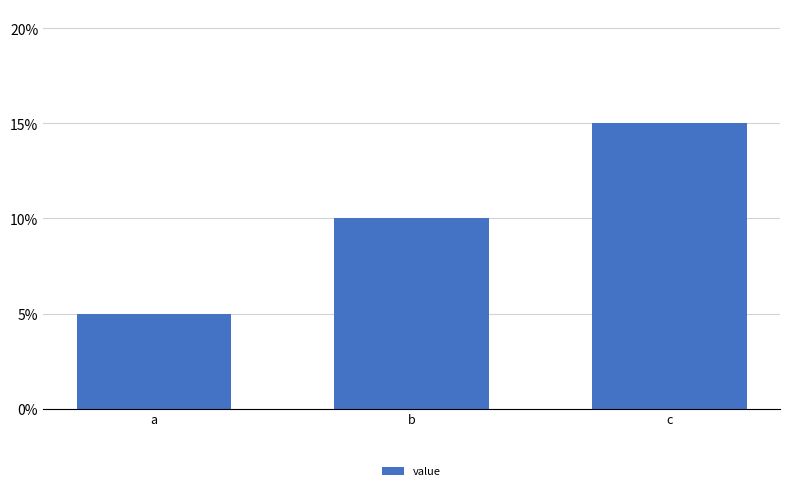

The chart shows a value of 17 at b. True or false?

False